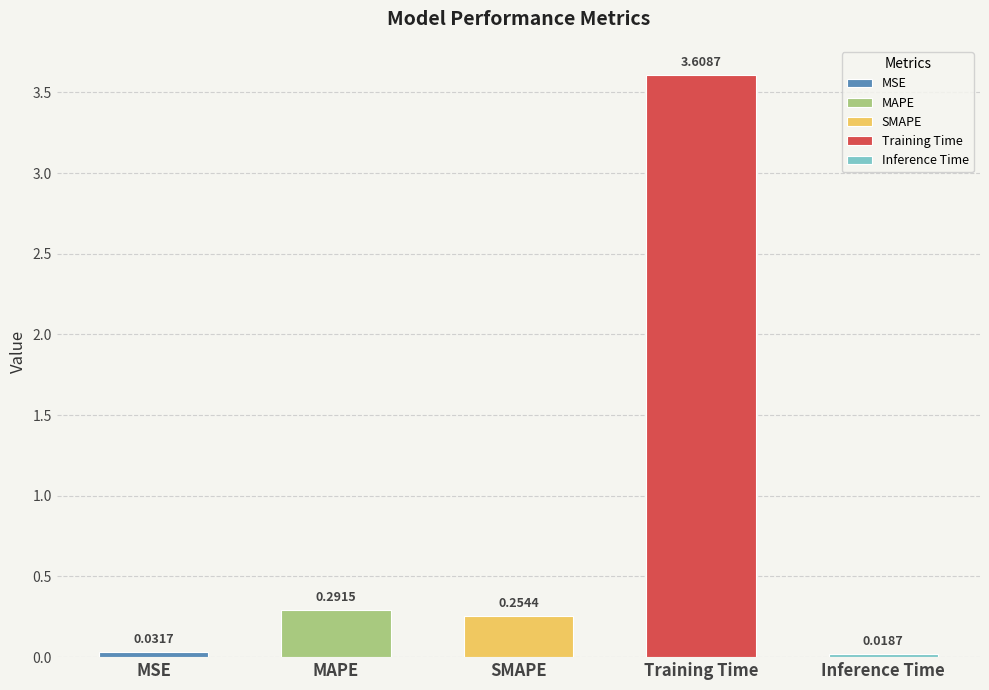

What is the difference between the second highest and minimum values?

0.3